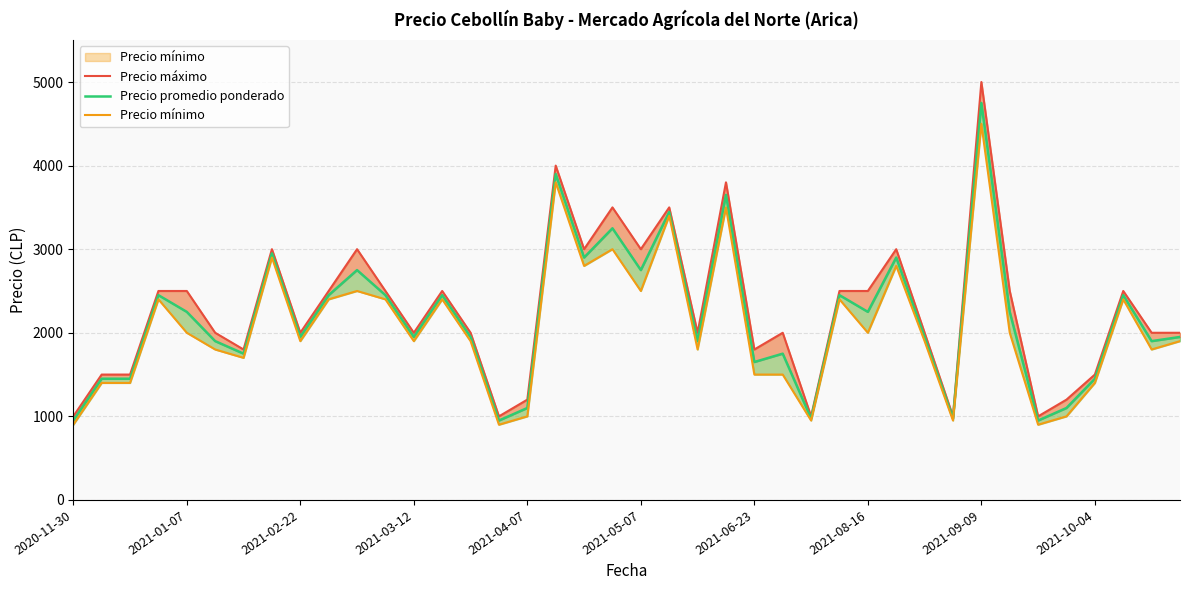

Rank the series by their average value, from lowest to highest.

Precio mínimo, Precio promedio ponderado, Precio máximo